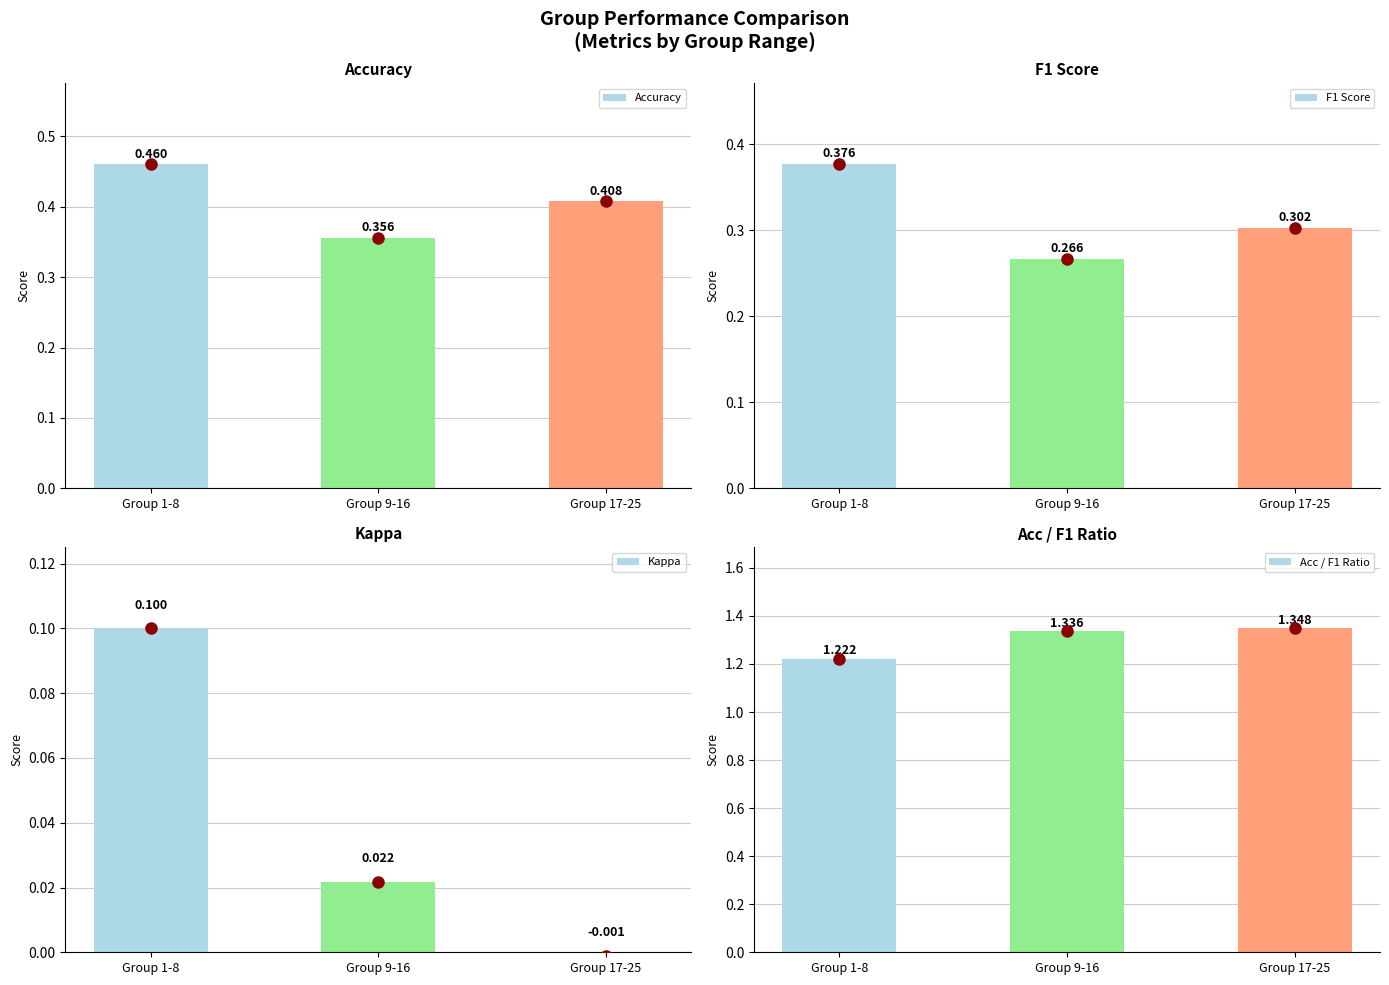

How many values in Kappa are below zero?

1